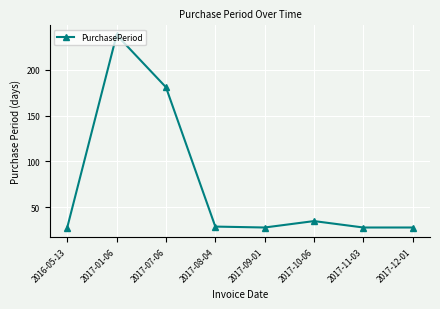

What is the smallest value displayed?

28